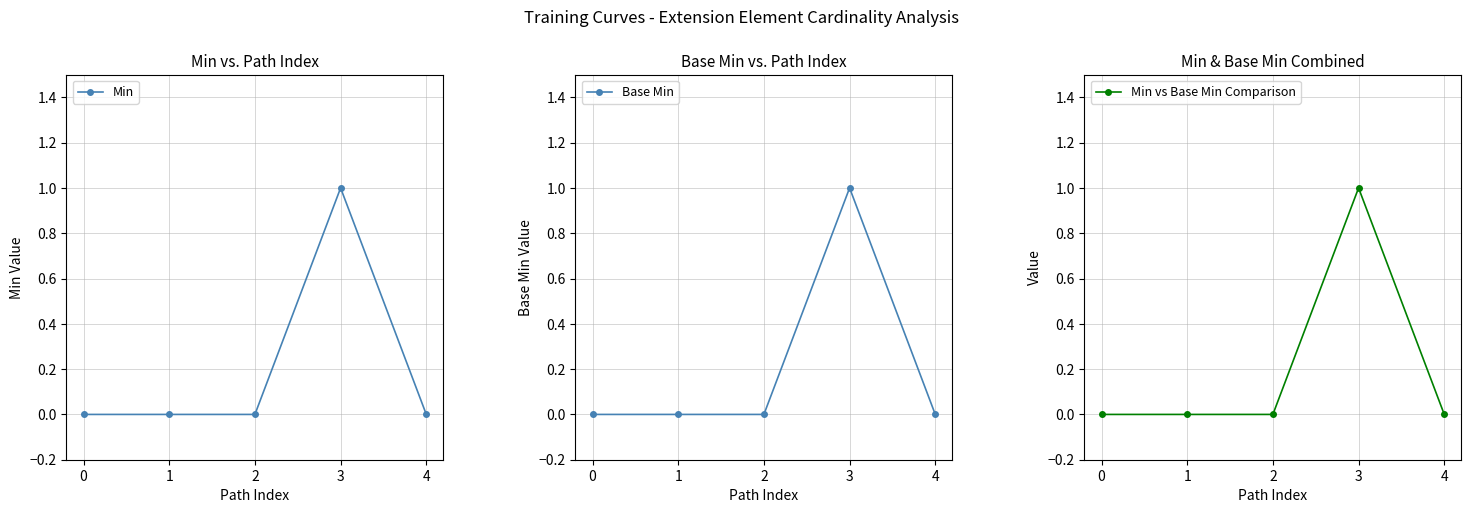

List the labels in order of Base Min value, largest first.

3, 0, 1, 2, 4